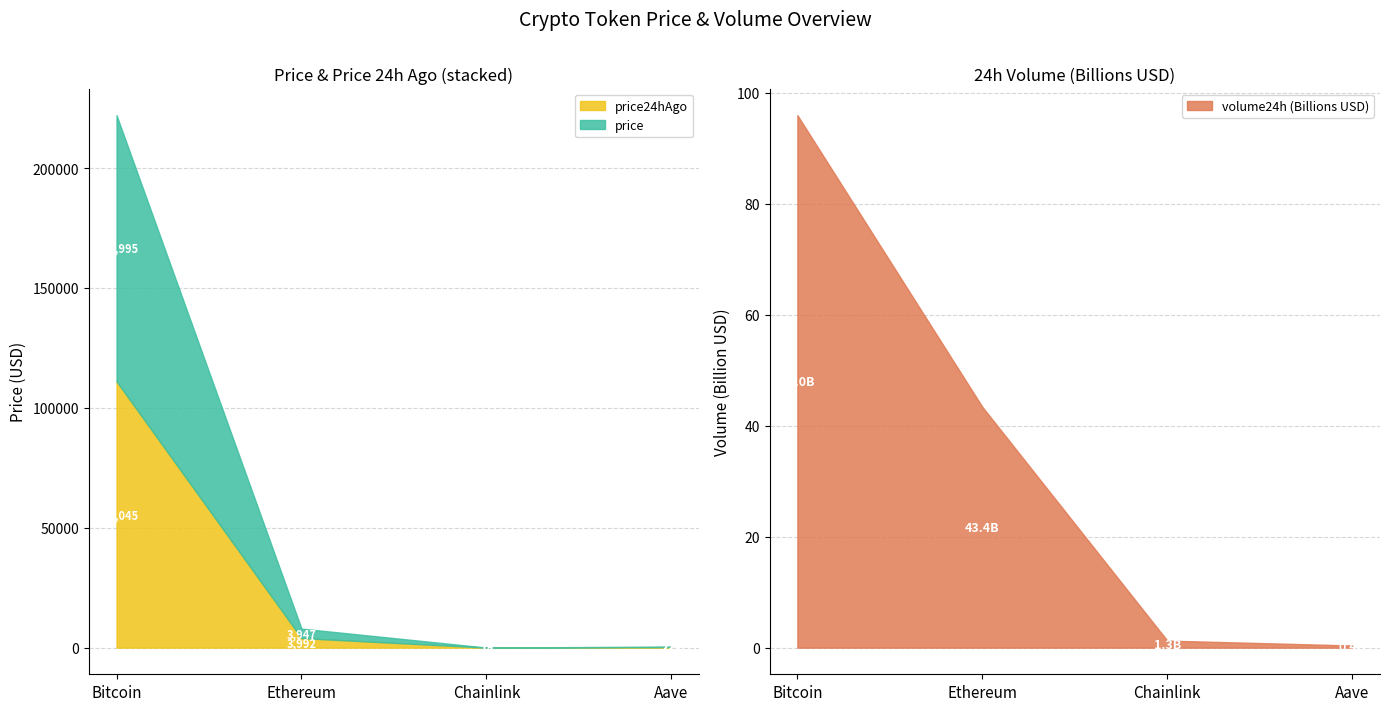

Where is price nearest to the value 55506?

Ethereum